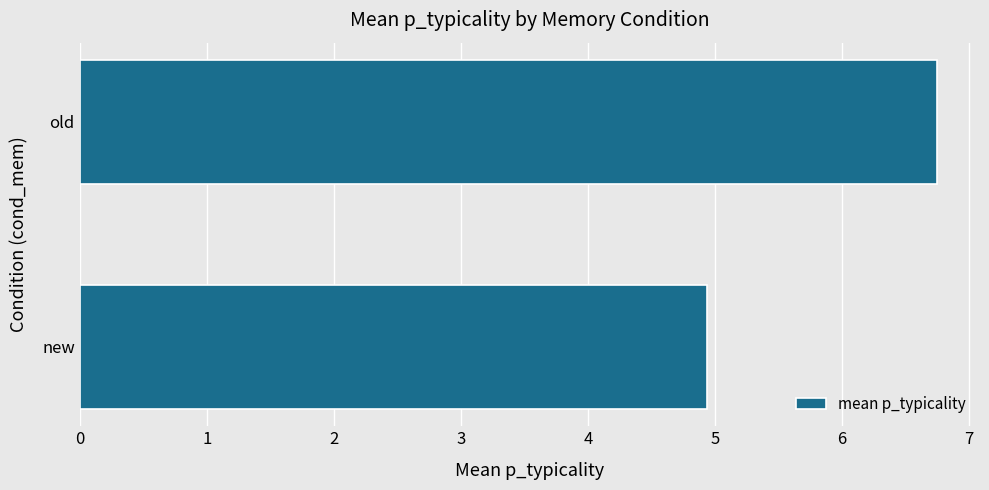

Approximately how many times larger is the value at old compared to new?

1.4